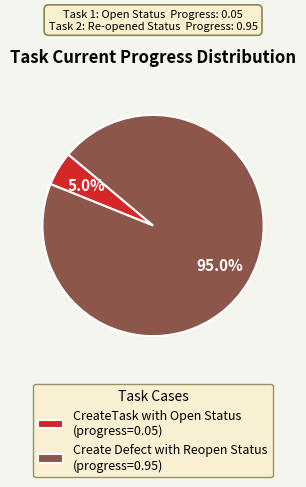

Does CreateTask with Open Status account for over 50% of the chart?

No